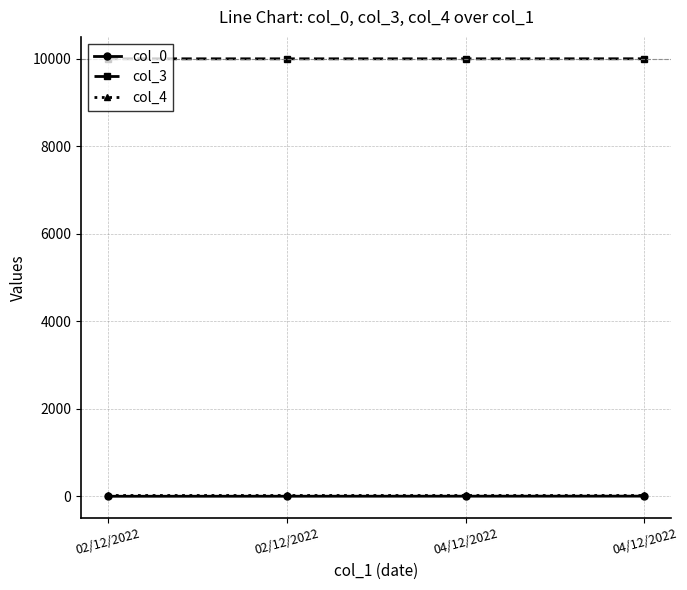

How many series are shown in this chart?

3